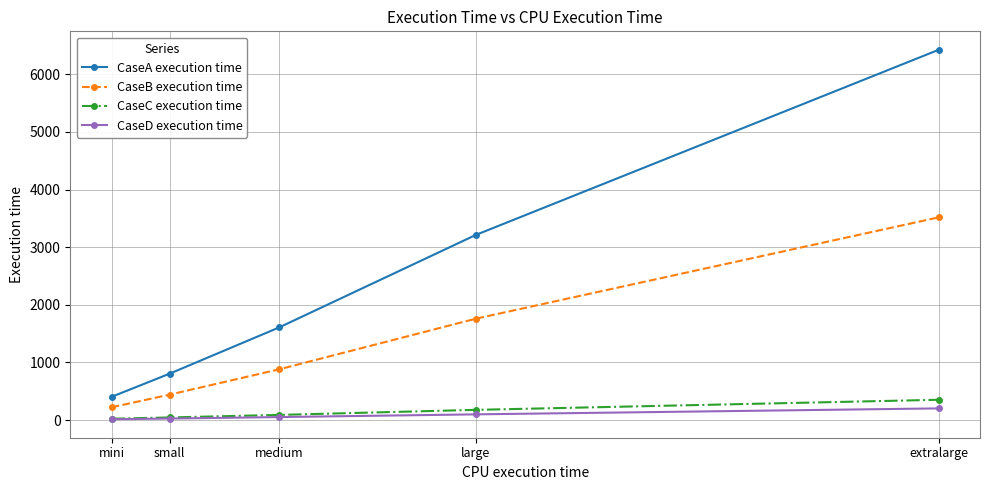

Is it true that CaseC execution time equals 23.1 at mini?

True